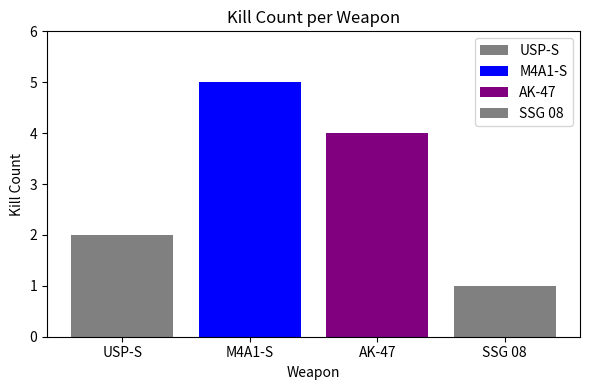

Which label corresponds to the largest value in the chart?

M4A1-S